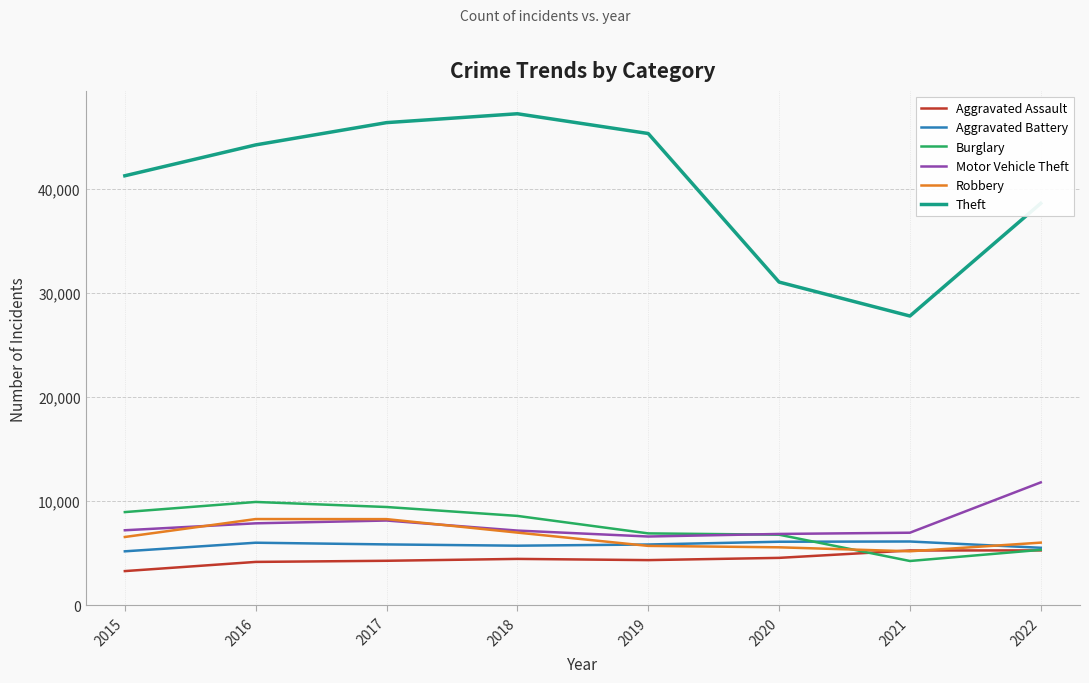

Is the value of Motor Vehicle Theft at 2022 greater than the value of Aggravated Battery at 2015?

Yes